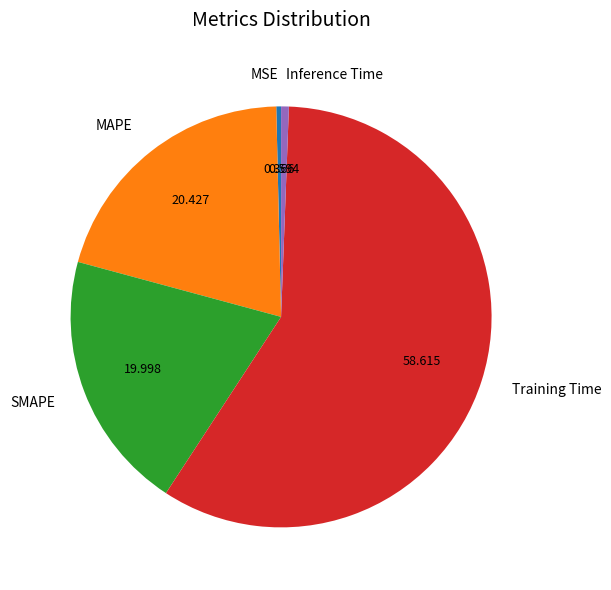

Is there a majority slice in this chart?

Yes